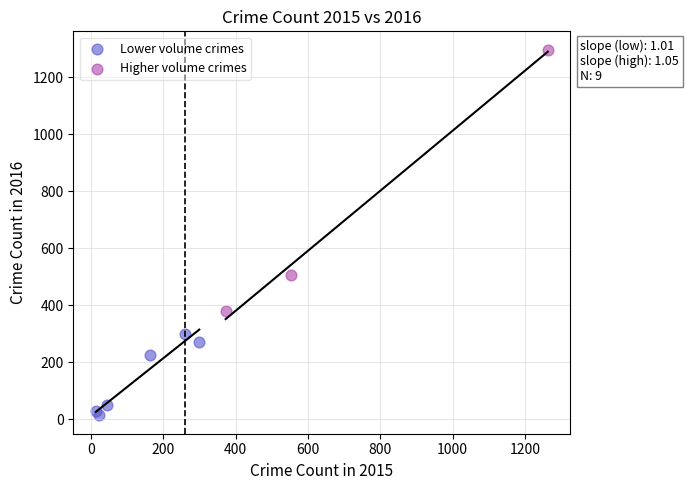

Which series has the widest spread of Y values?

Higher volume crimes